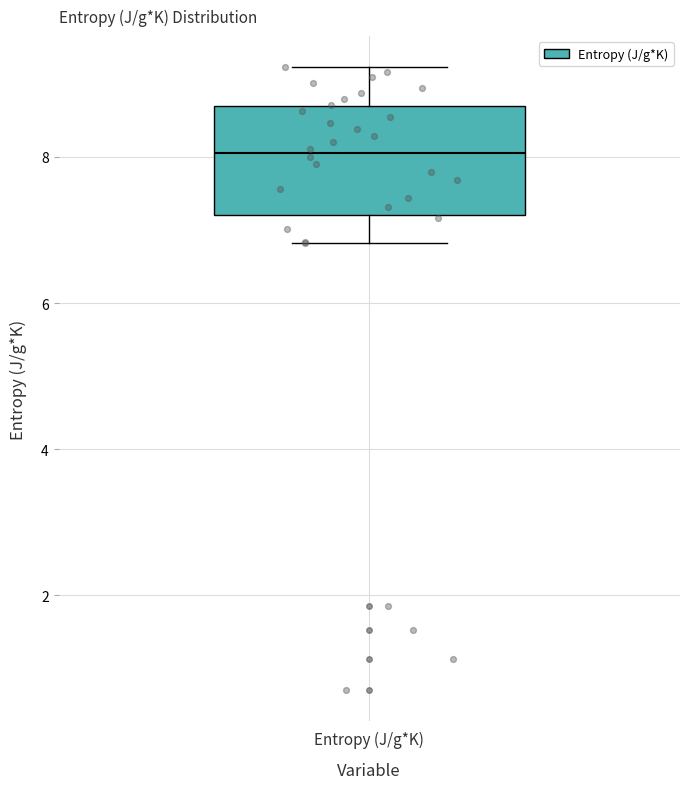

Transcribe this box plot: give where the median line is, the range the box spans, and where the two whiskers end, as read against the y-axis. The values are not printed on the chart, so give them approximately, as read against the axis.

median 8.0, box 7.2 to 8.6, whiskers 6.8 to 9.2